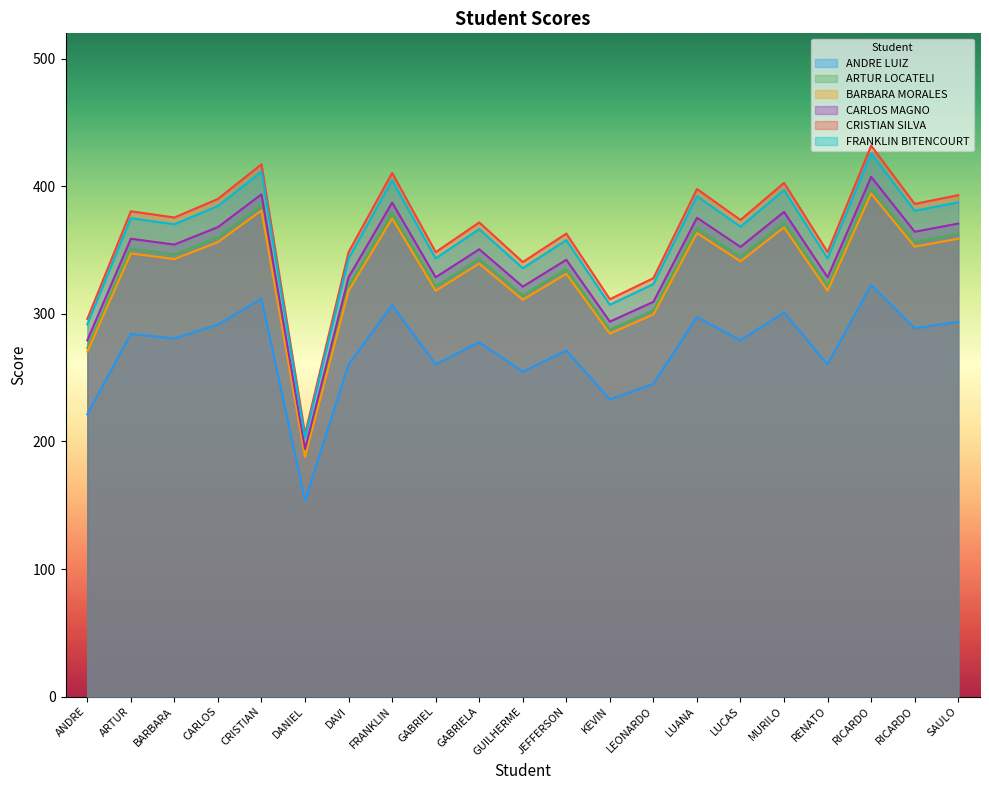

How many FRANKLIN BITENCOURT values are between 65 and 488?

15